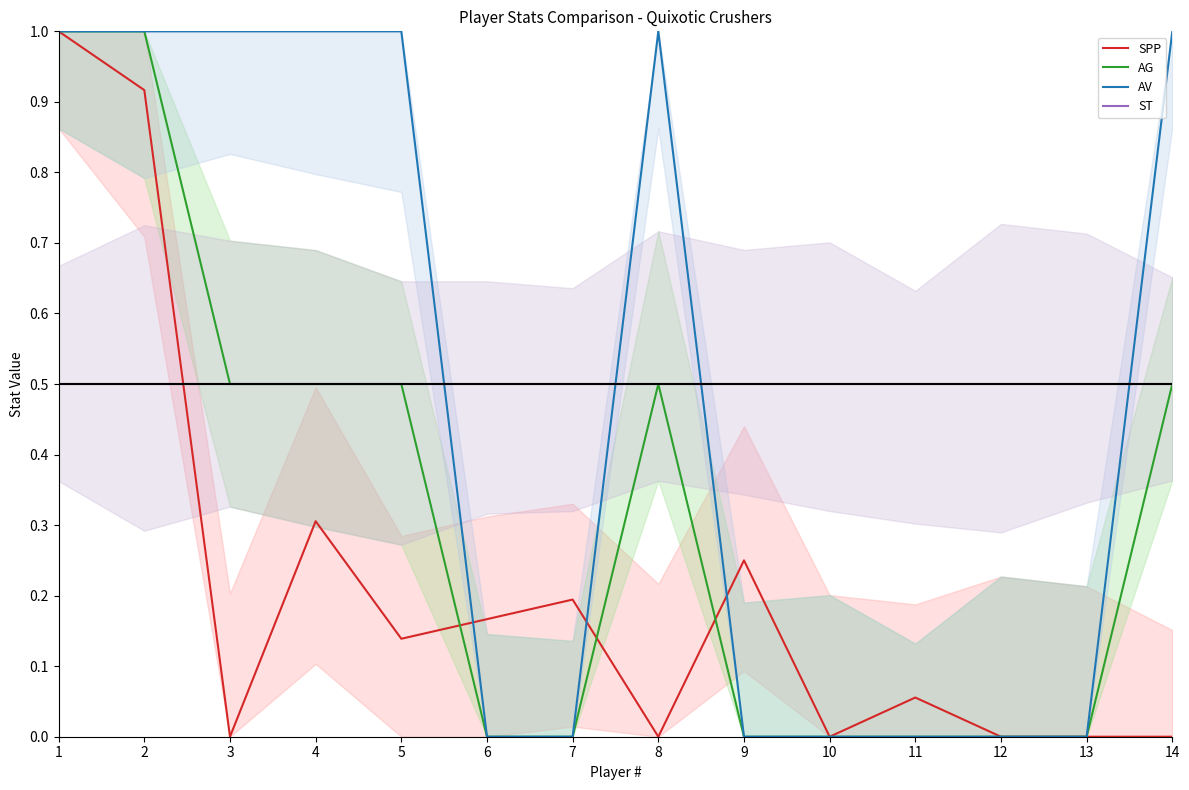

Is the value of SPP at 8 greater than the value of AV at 13?

No